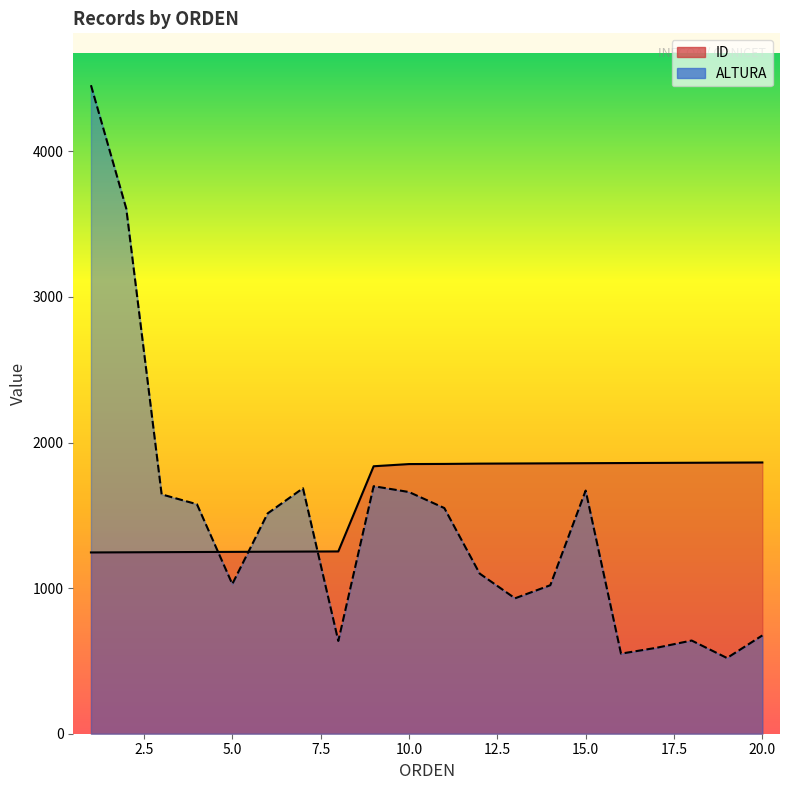

At which label does ALTURA first exceed 1513?

1